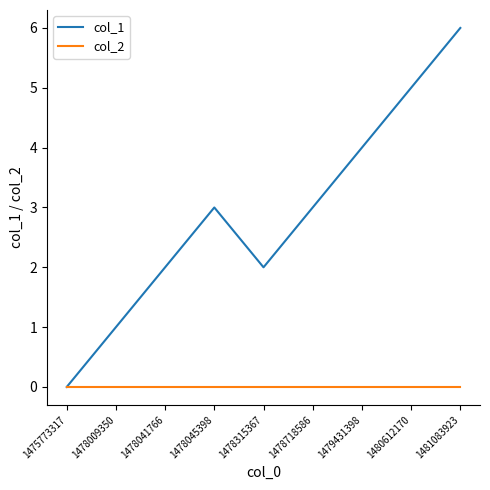

At 1478718586, list the series in order from smallest to largest.

col_2, col_1